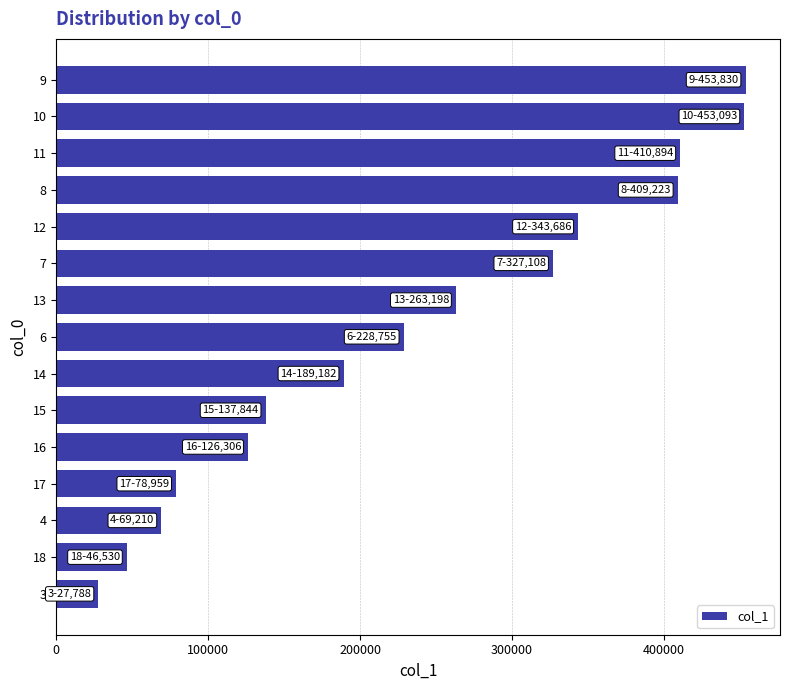

What is the average value?

237707